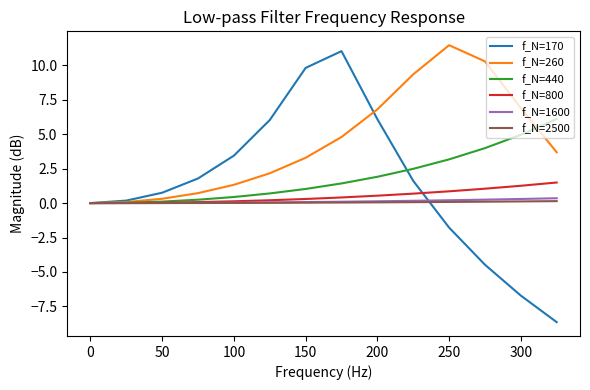

Which series has the largest total across all categories?

f_N=260